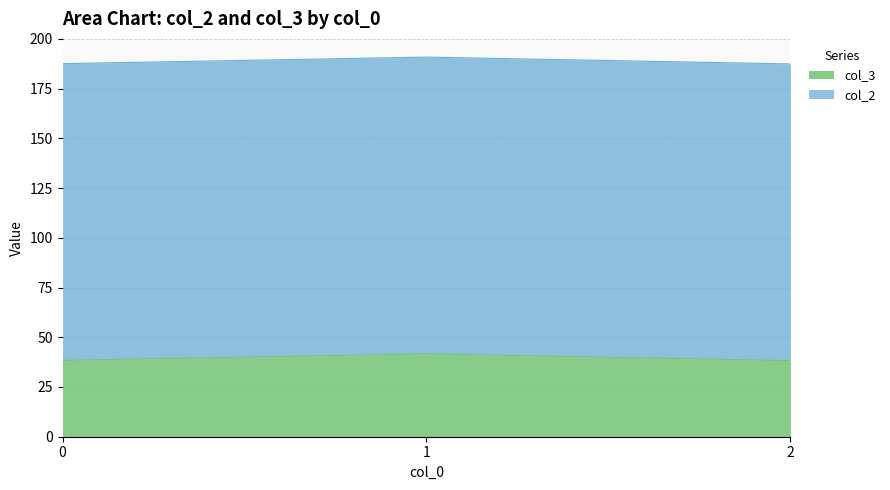

What is the change in value from 0 to 2?

-0.1